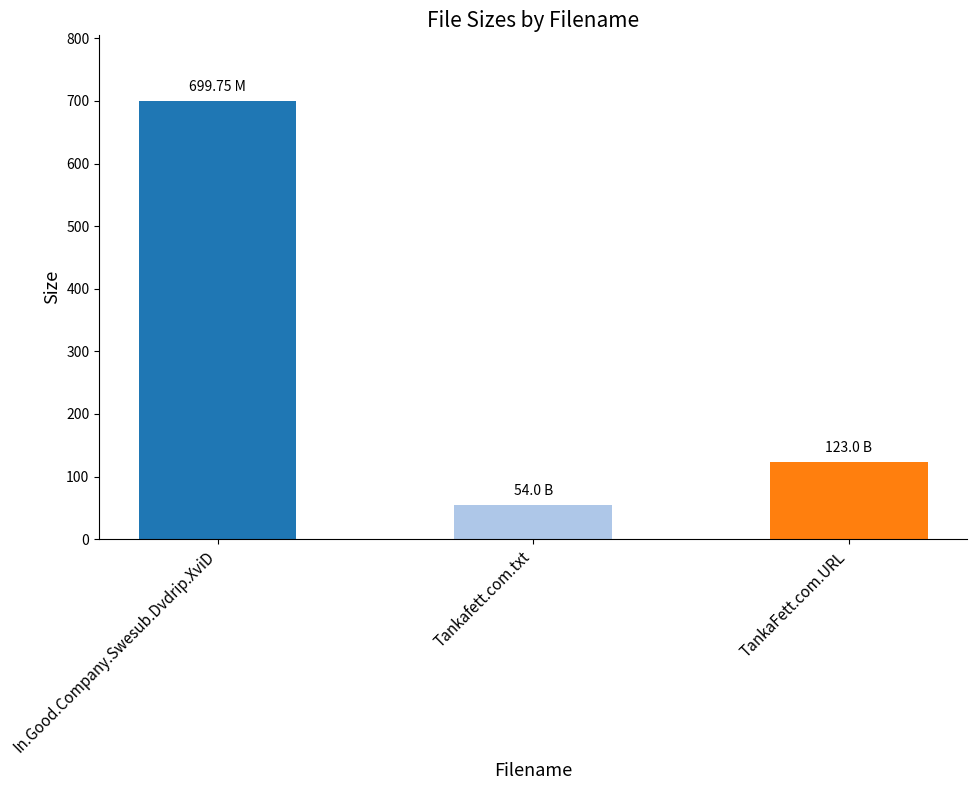

Which has a higher value, Tankafett.com.txt or In.Good.Company.Swesub.Dvdrip.XviD?

In.Good.Company.Swesub.Dvdrip.XviD